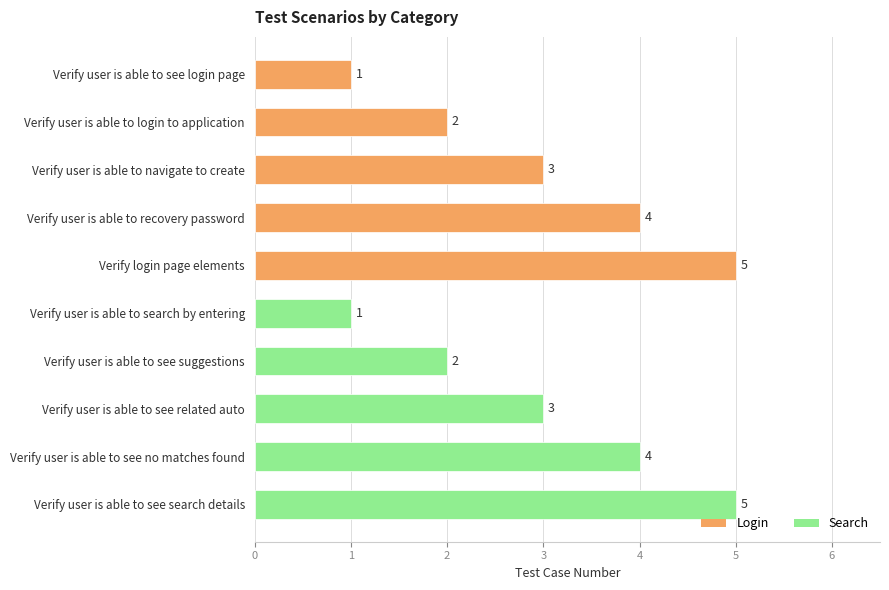

How many values are between 2 and 4?

6